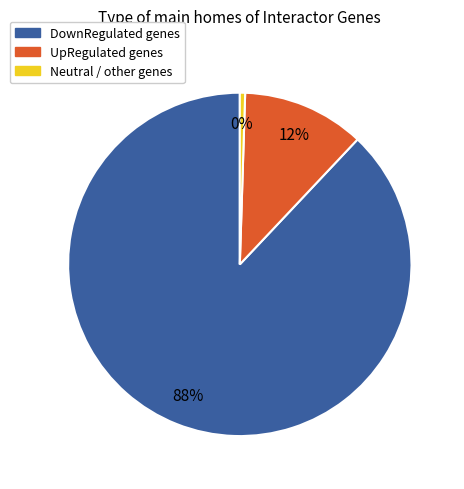

To the nearest percent, what is the average slice percentage?

33%